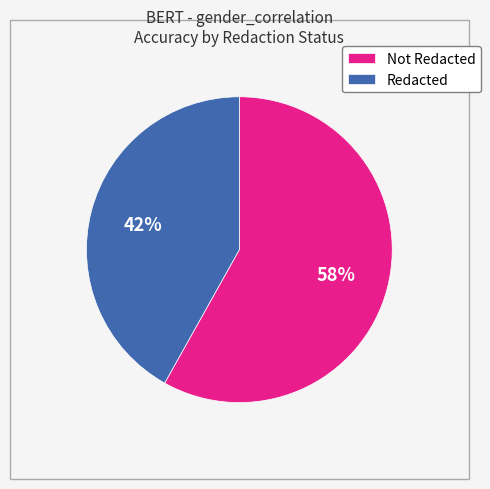

Is the sum of Not Redacted and Redacted greater than half?

Yes